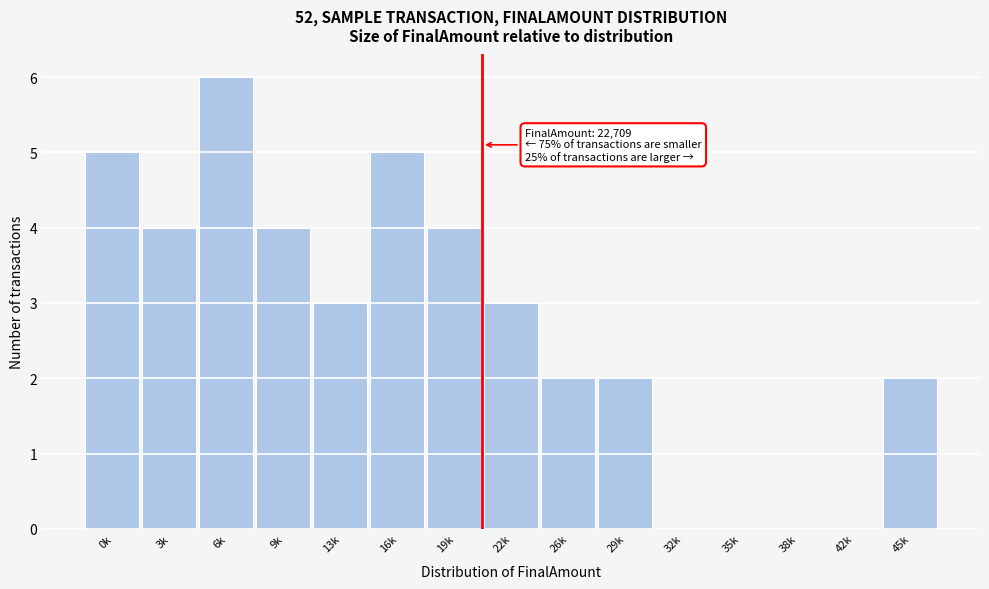

Reading right to left, what are all the values shown in this chart?

45k=2	42k=0	38k=0	35k=0	32k=0	29k=2	26k=2	22k=3	19k=4	16k=5	13k=3	9k=4	6k=6	3k=4	0k=5